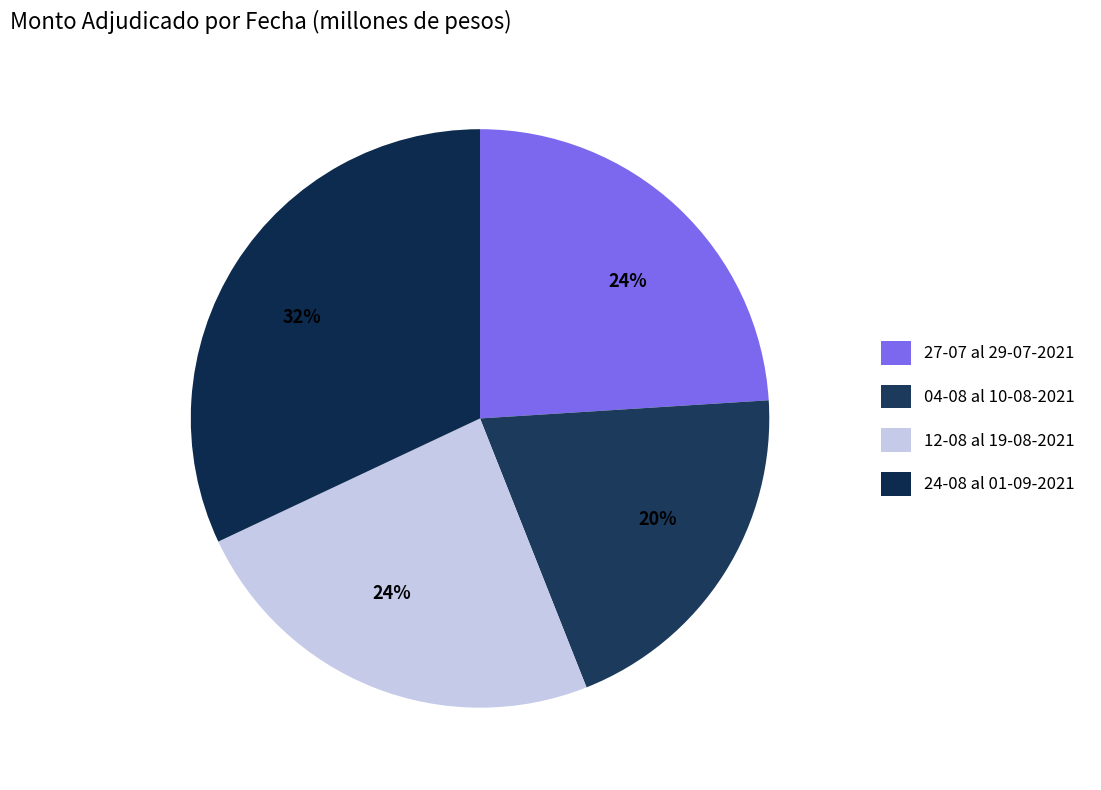

How many segments does this pie chart have?

4